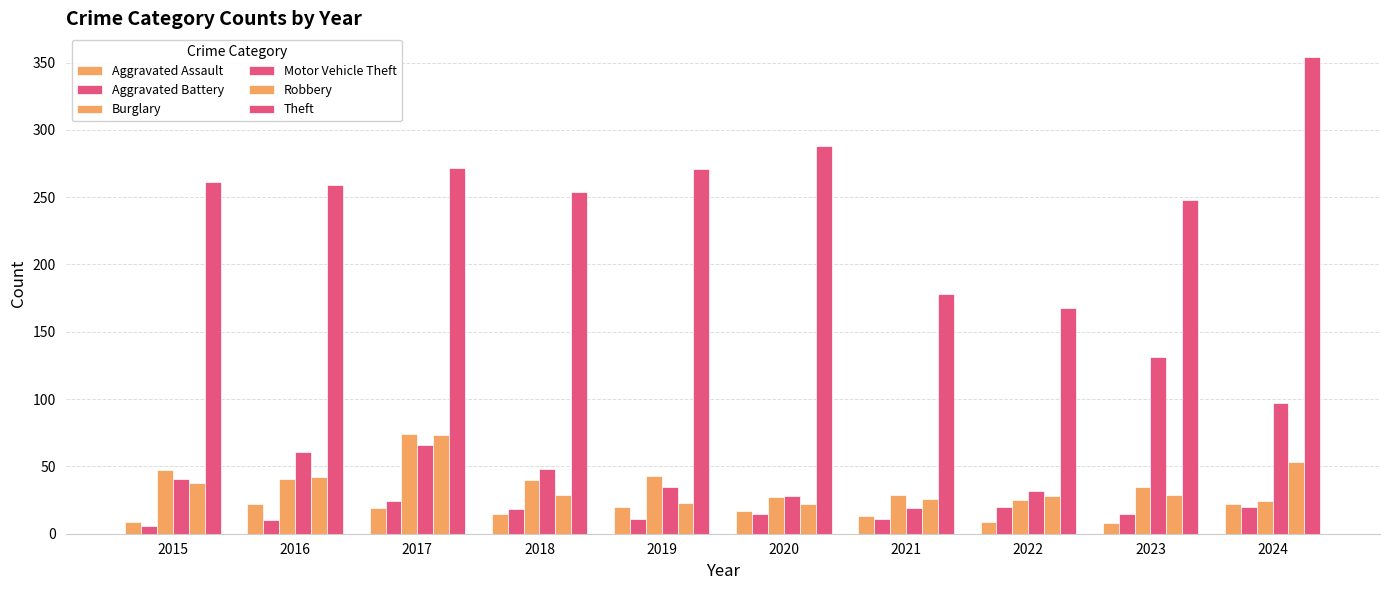

What is the difference between the highest and lowest values at 2019?

260